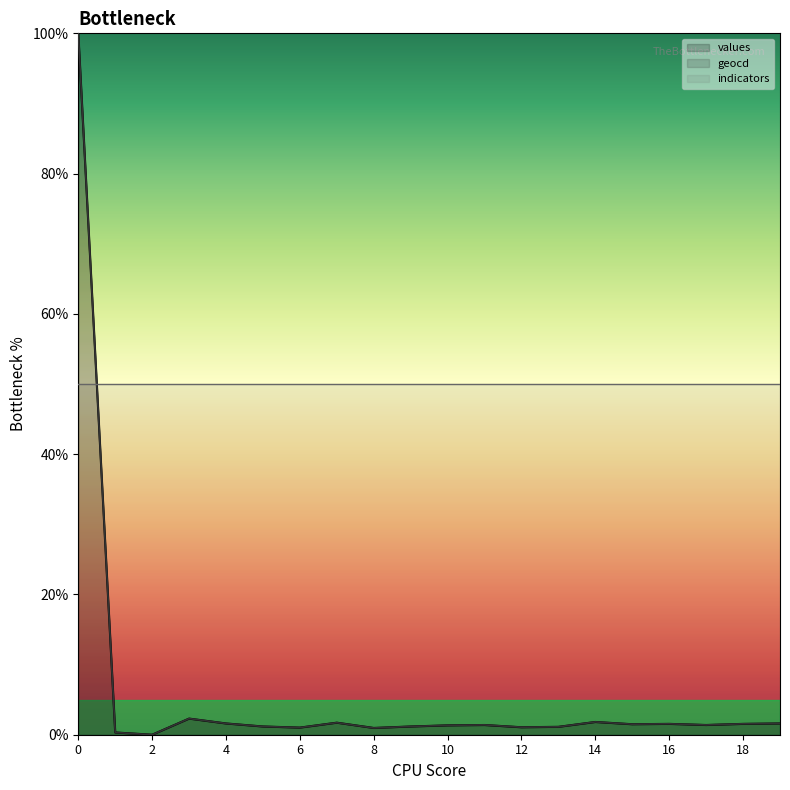

The values series shows 2.8 at 14. True or false?

False